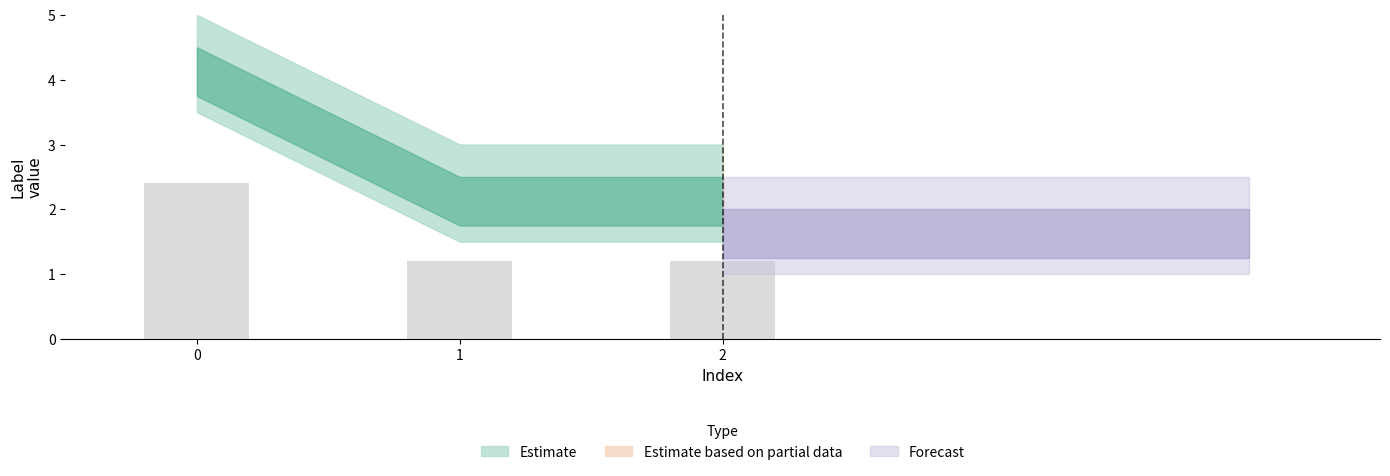

The chart shows a value of 1.2 at 1. True or false?

True